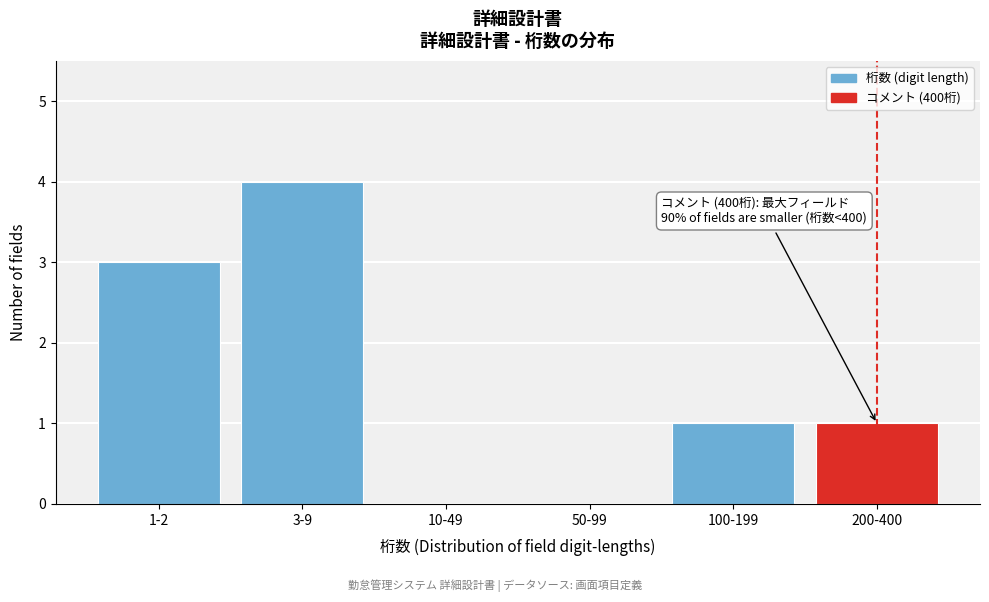

Reading left to right, what are all the values shown in this chart?

1-2=3	3-9=4	10-49=0	50-99=0	100-199=1	200-400=1